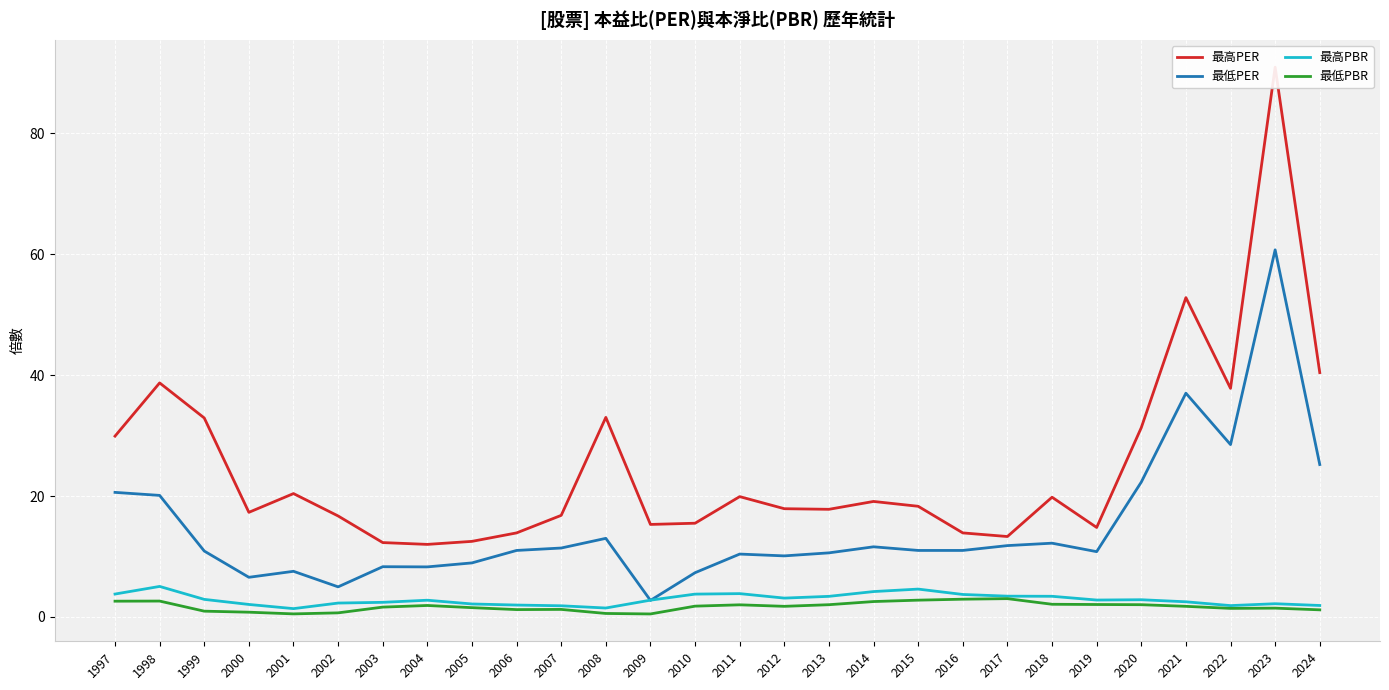

Is the value of 最低PER at 2003 greater than the value of 最低PBR at 2024?

Yes